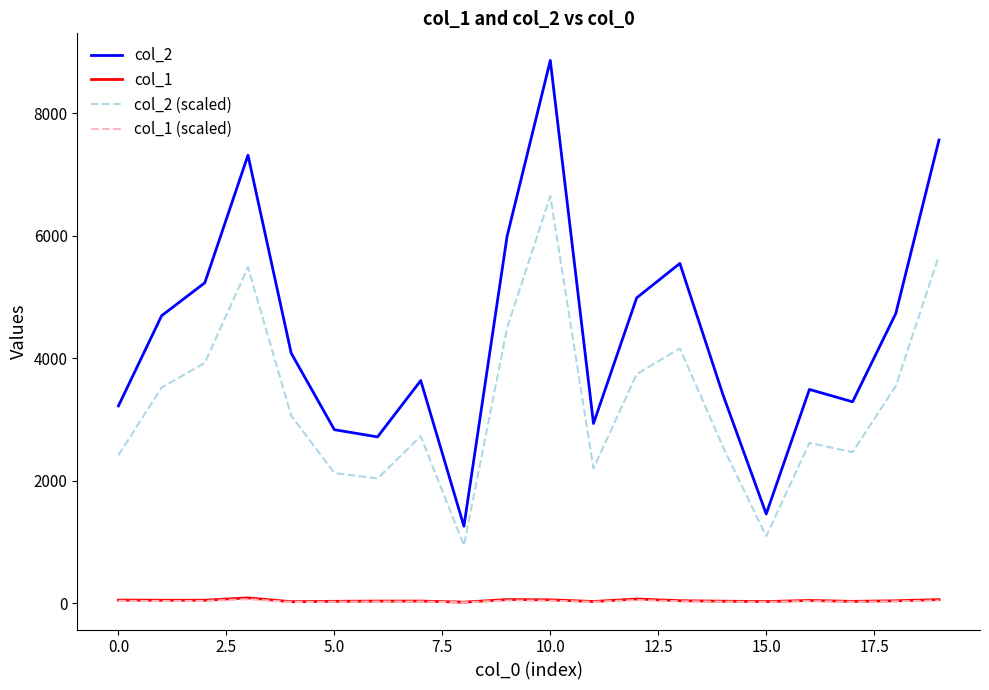

Which series has the widest spread of values?

col_2